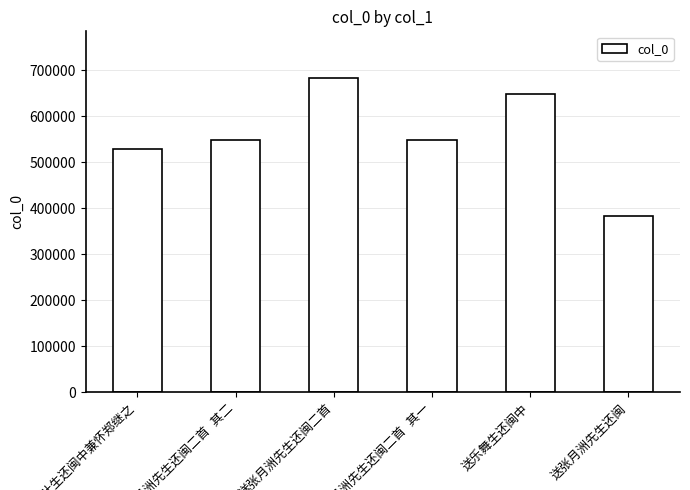

What is the maximum value shown in the chart?

682178